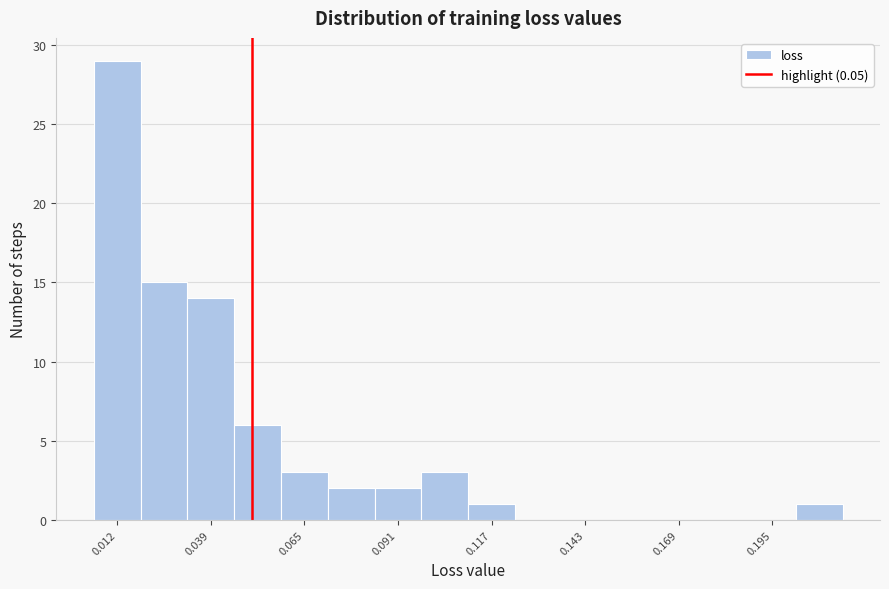

Around what value on the x-axis is the tallest bar? Give the approximate position of its centre, as read against the axis.

0.010